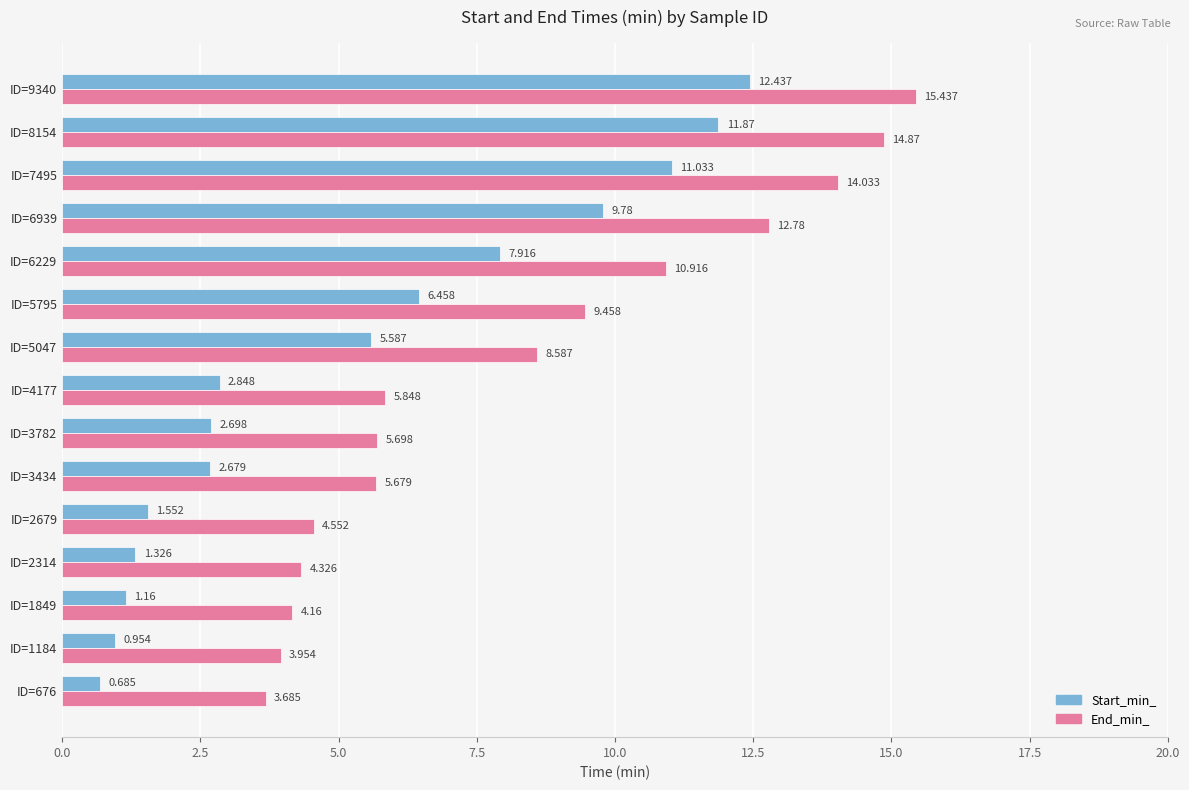

What are all the series names shown in the legend?

Start_min_, End_min_